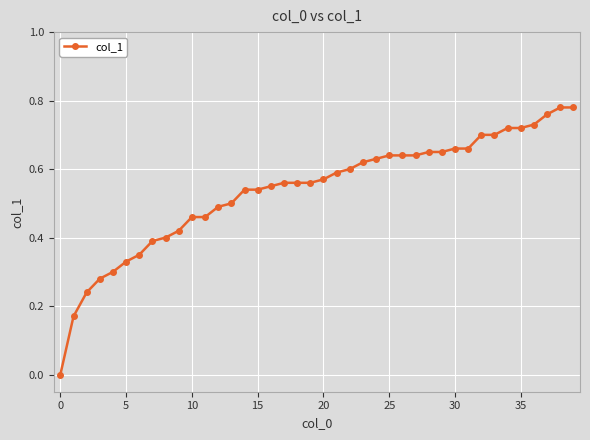

How many values exceed 0?

39